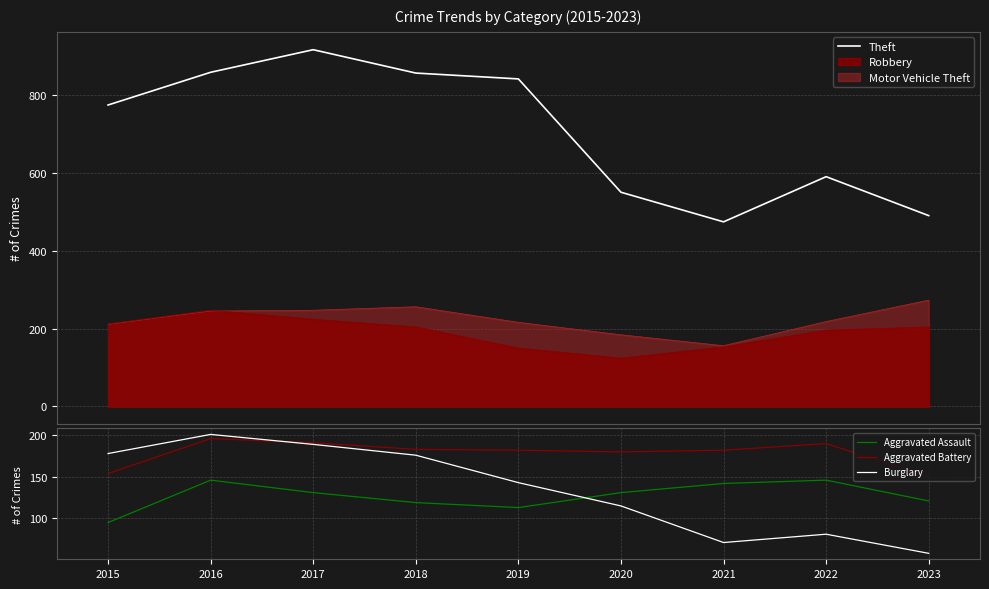

True or false: Aggravated Battery and Burglary intersect in this chart.

True